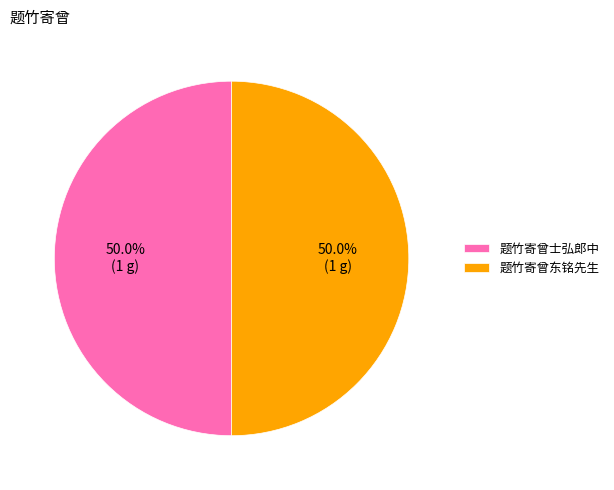

What is the ratio of the value at 题竹寄曾东铭先生 to the value at 题竹寄曾士弘郎中?

1.0